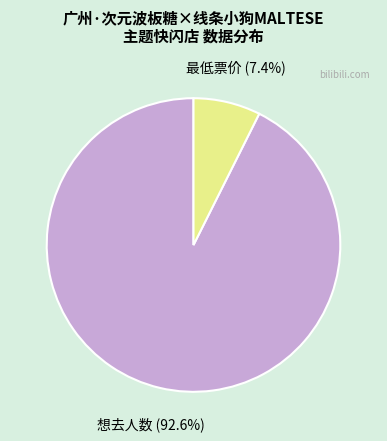

Is there any slice that represents more than half of the pie?

Yes